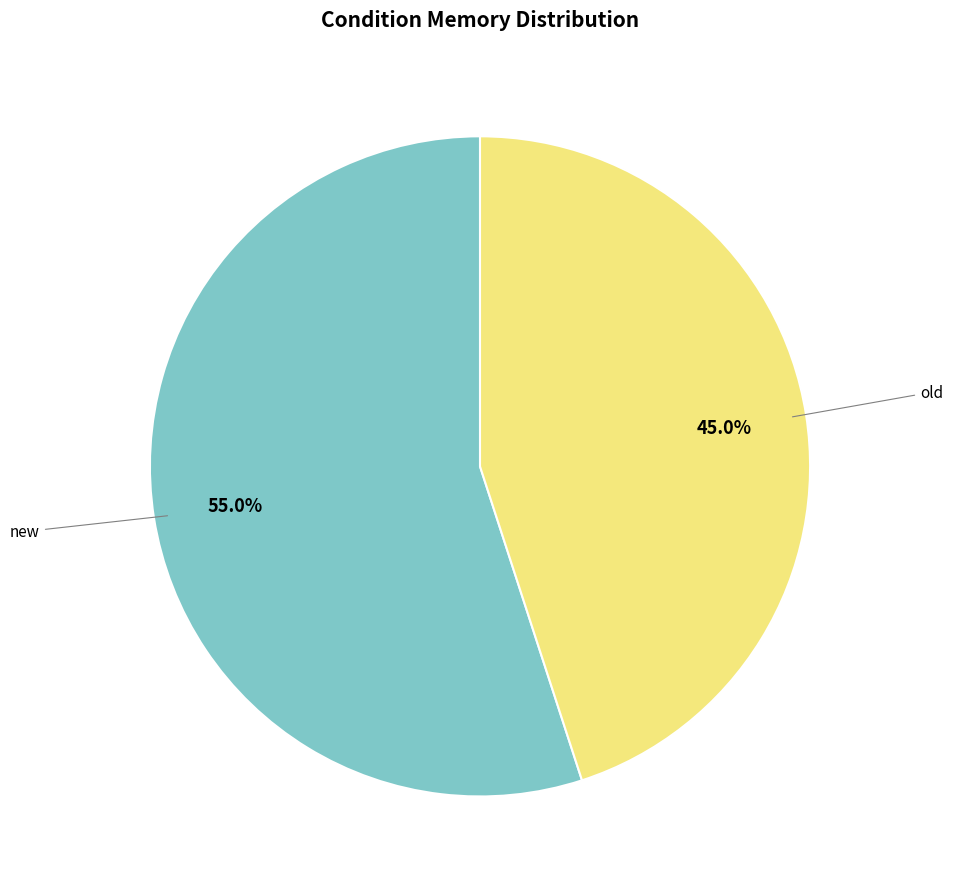

Does any single category account for the majority?

Yes